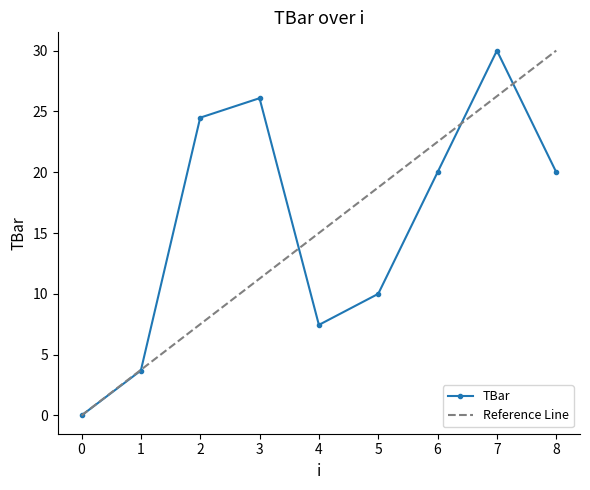

True or false: TBar has a value of 2.7 at 4.

False